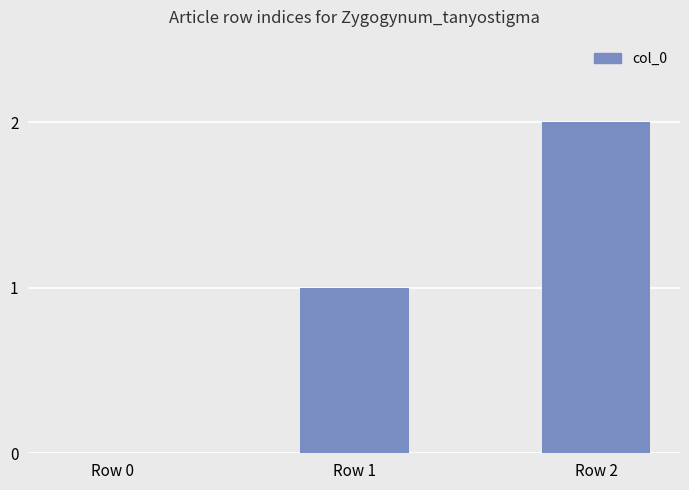

Between Row 1 and Row 2, which is larger?

Row 2